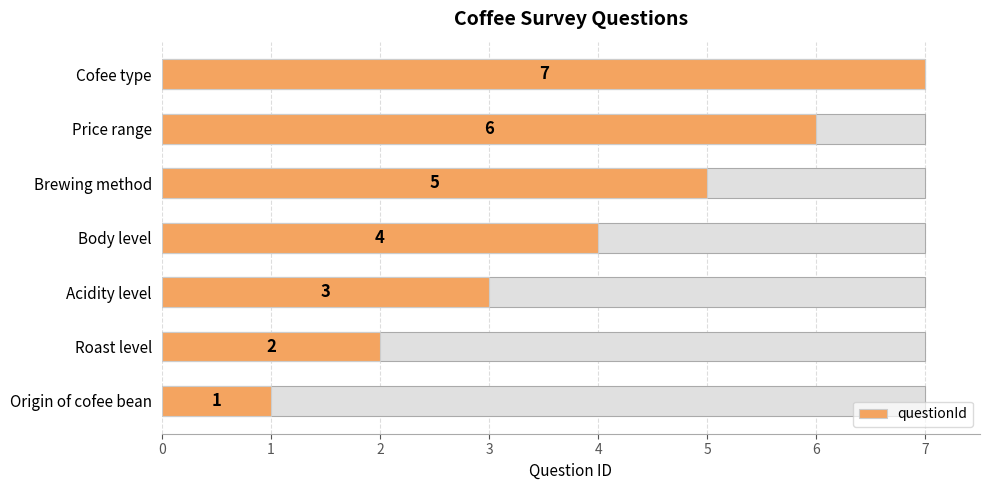

What is the approximate value at Brewing method?

5